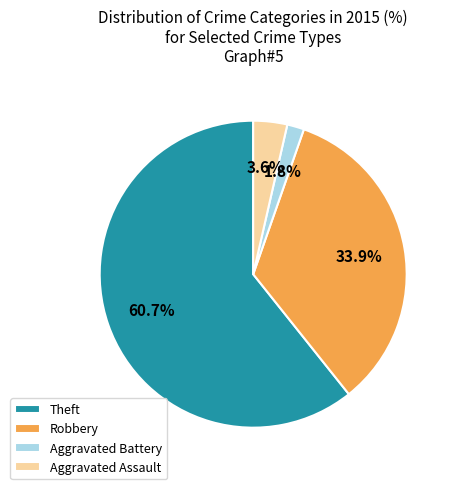

To the nearest percent, what is the difference between the largest and smallest slice percentages?

59%